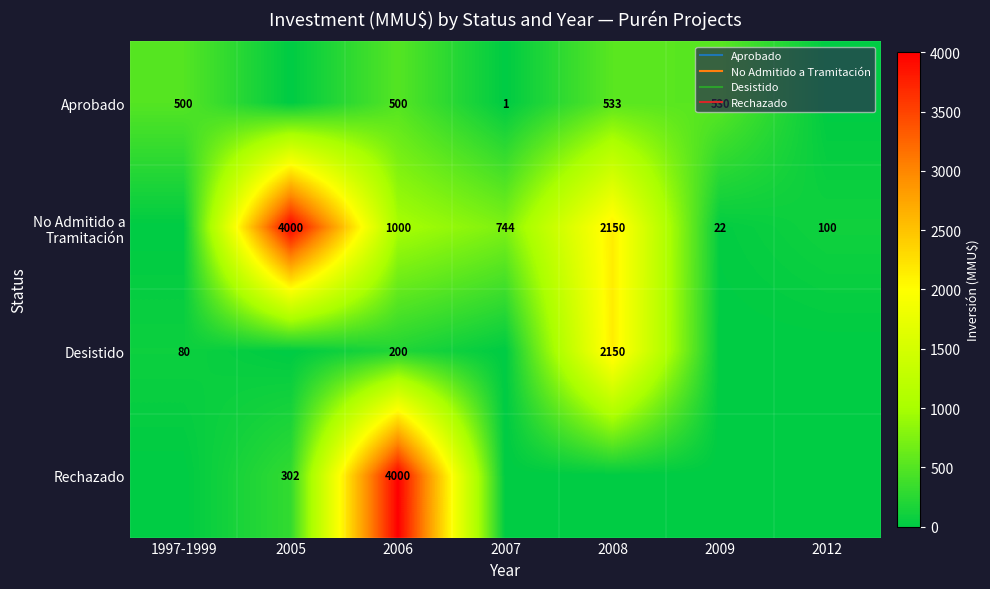

Is the value of Desistido at 1997-1999 greater than the value of Aprobado at 2009?

No